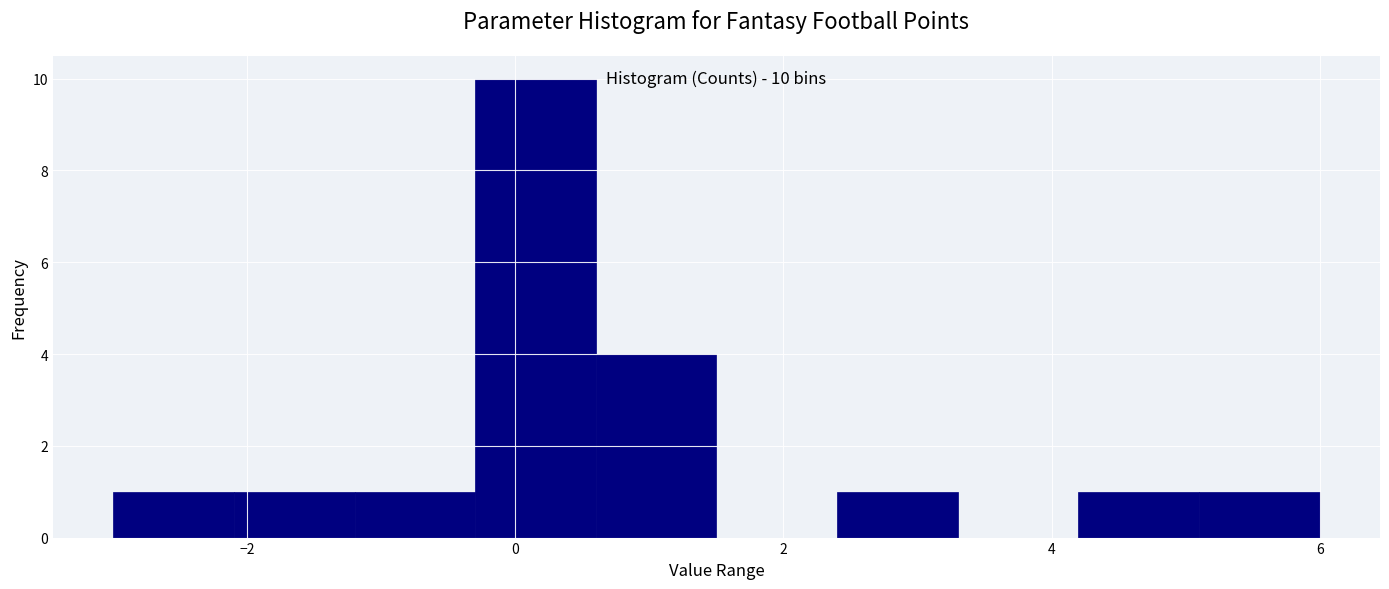

Which range on the x-axis has the tallest bar?

-0.3 to 0.6